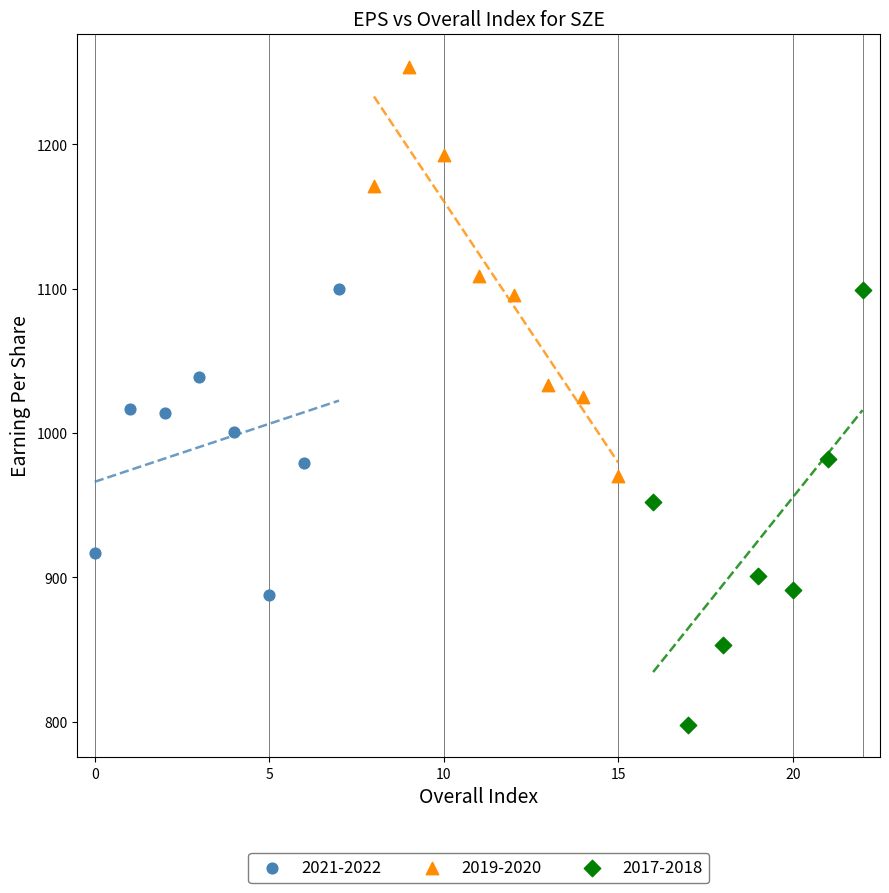

Which series reaches the minimum Y coordinate?

2017-2018